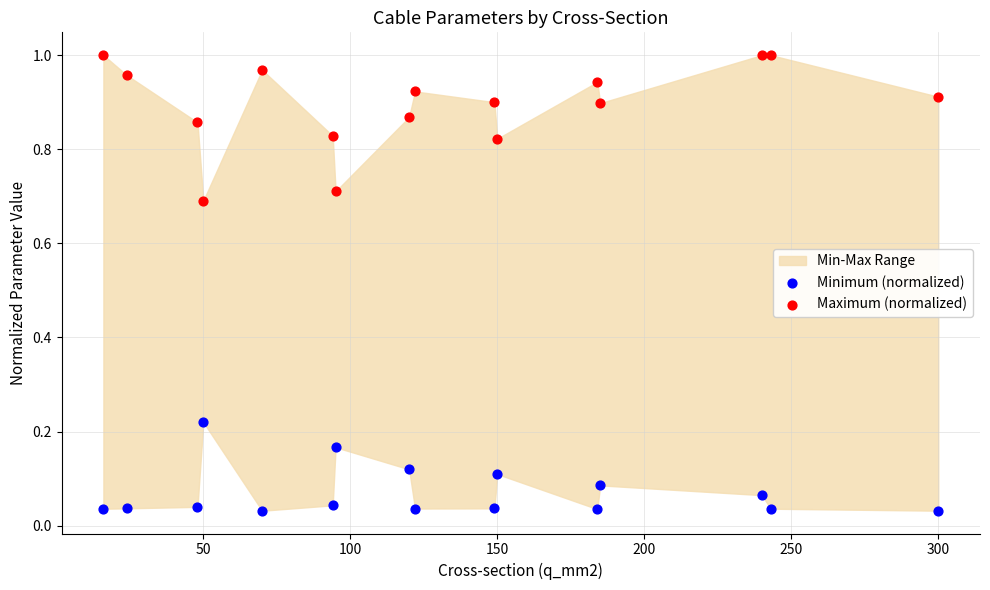

What is the X range (max minus min) for the scatter plot?

284.0